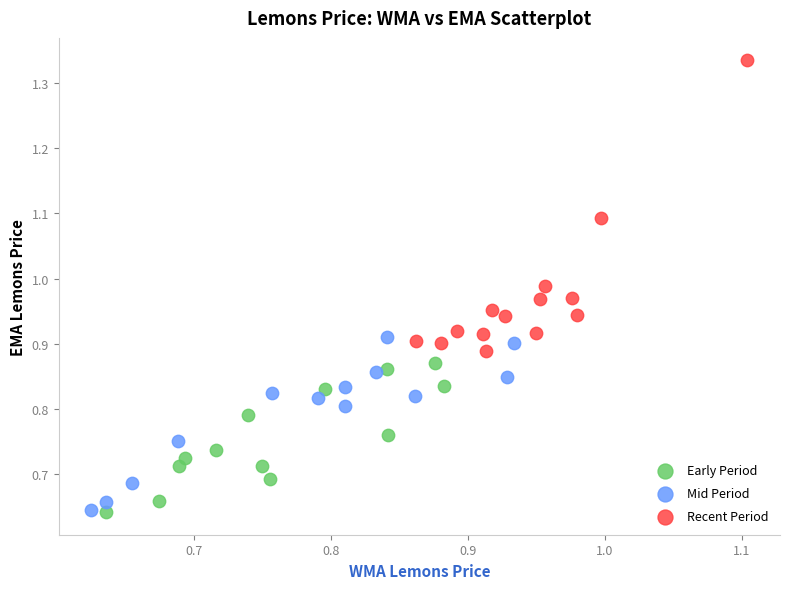

Which series reaches the maximum Y coordinate?

Recent Period